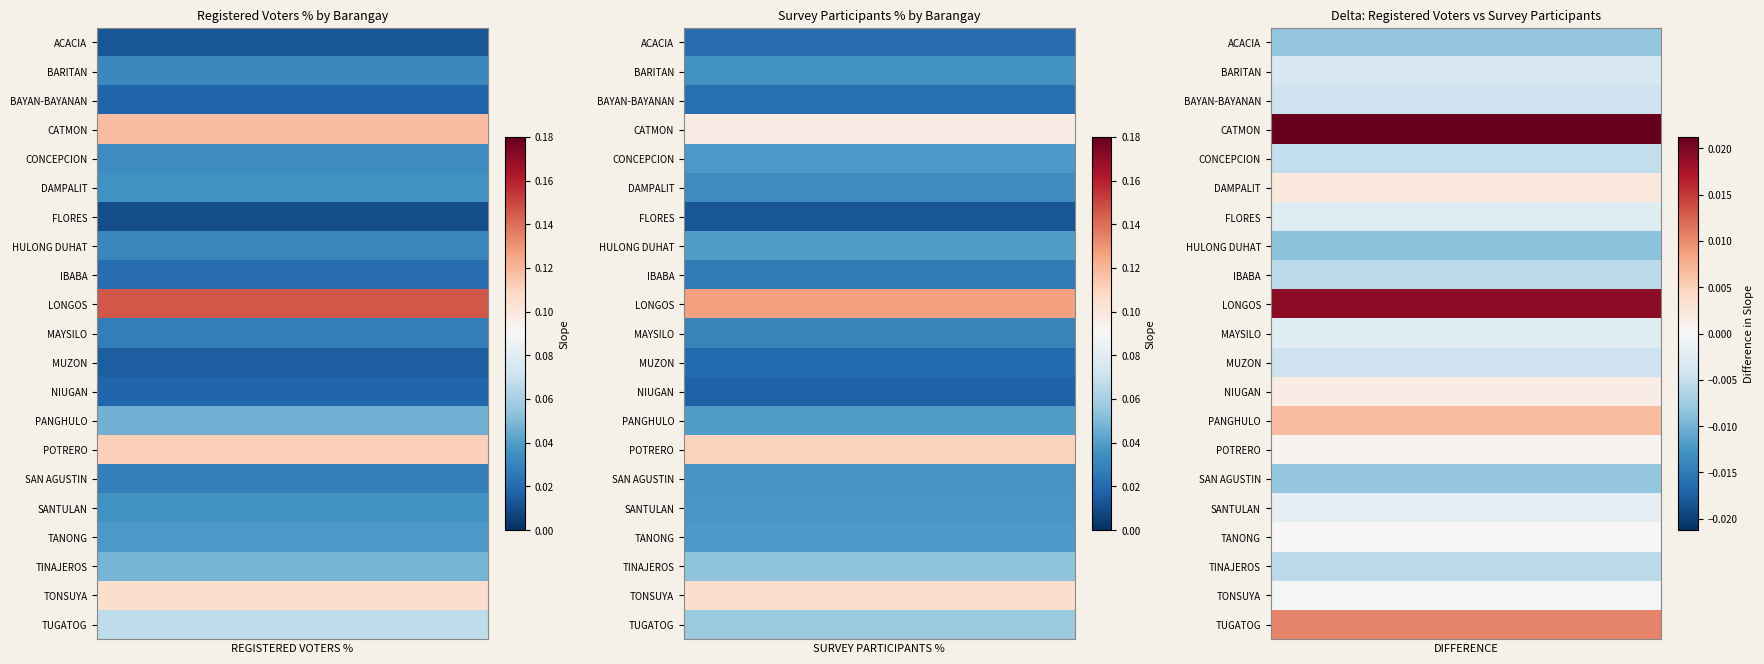

What is the difference between the maximum and minimum values in the REGISTERED VOTERS PERCENTAGE series?

0.1